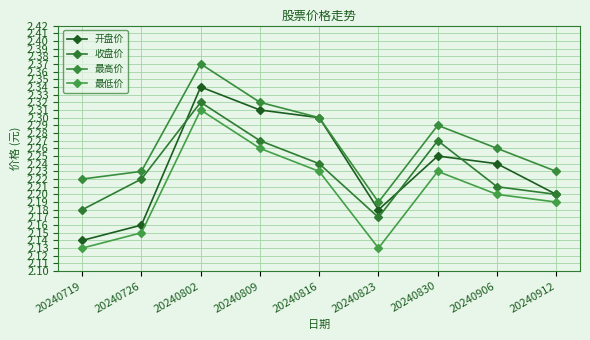

What is the spread (max minus min) of values at 20240809?

0.1